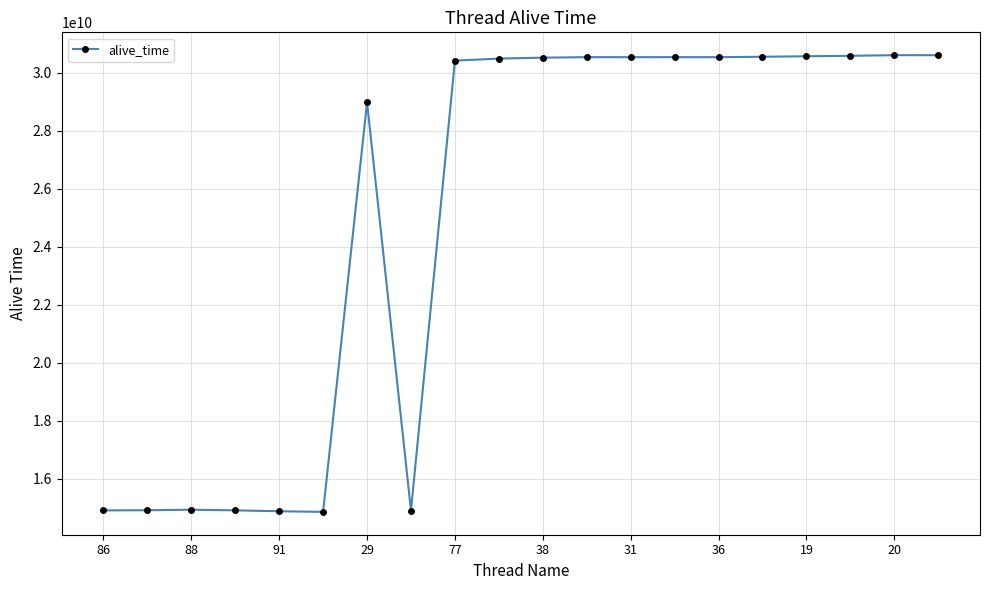

What is the value of the 9th point from the left?

30414861815